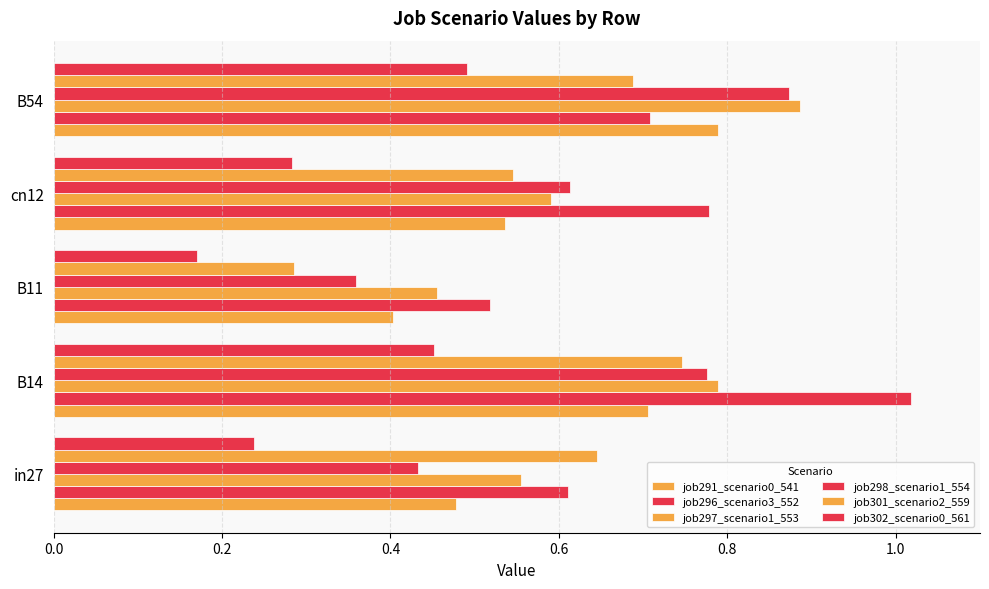

How many categories are shown in the chart?

5